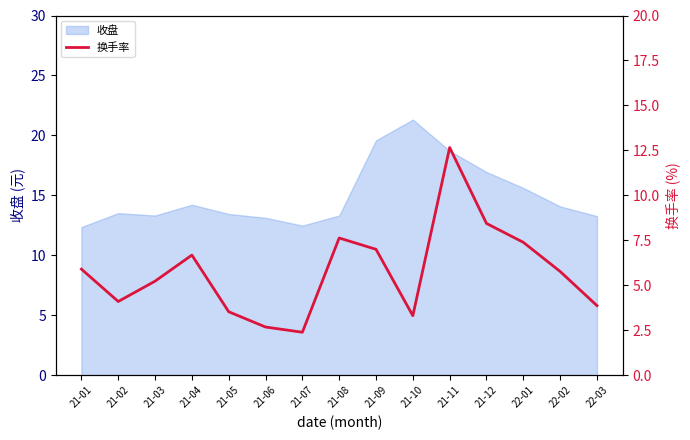

How many values are below 5?

6